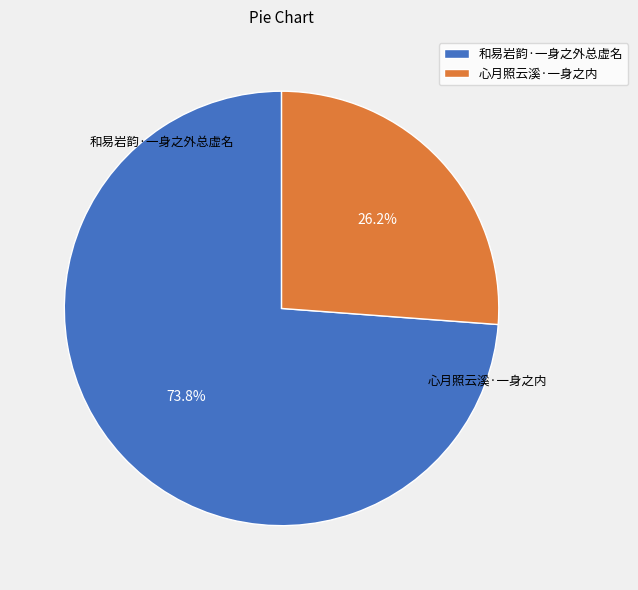

Rank the categories by value from highest to lowest.

和易岩韵·一身之外总虚名, 心月照云溪·一身之内